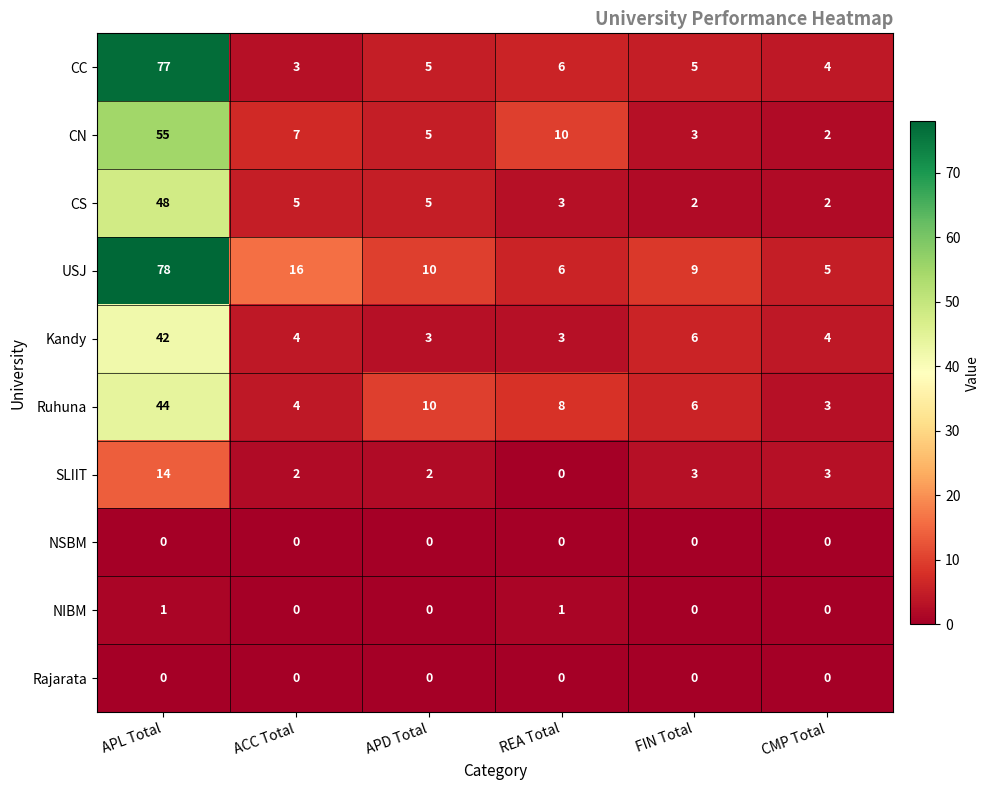

What is the spread (max minus min) of values at APD Total?

10